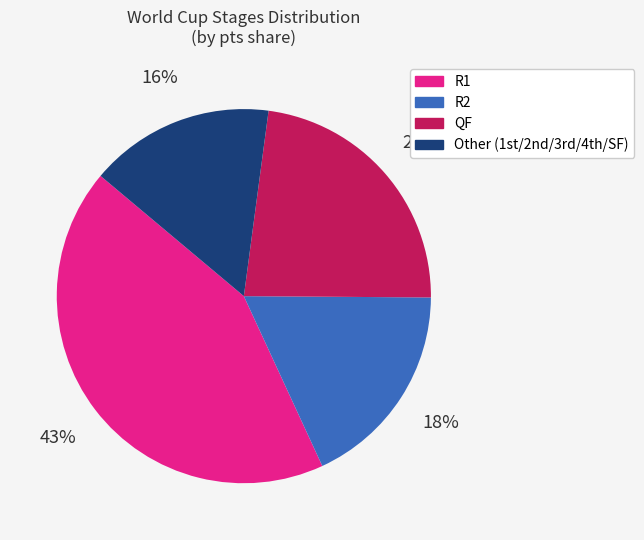

Which slice is the largest?

R1